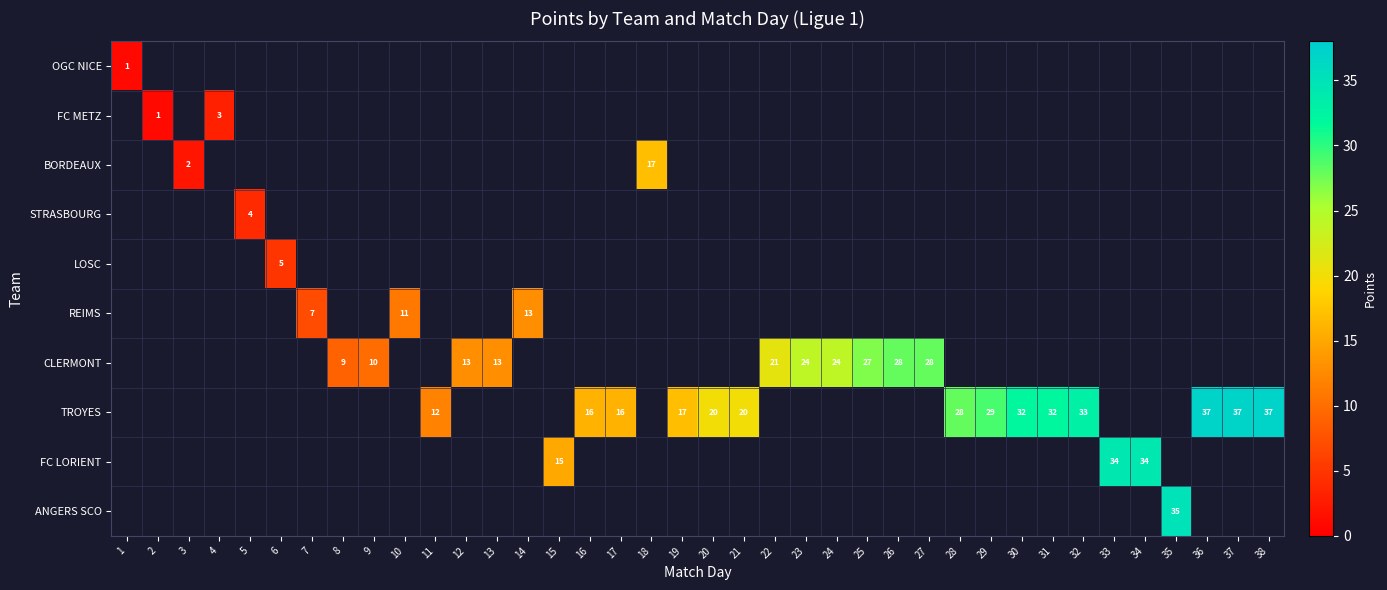

How many values in BORDEAUX are above zero?

2